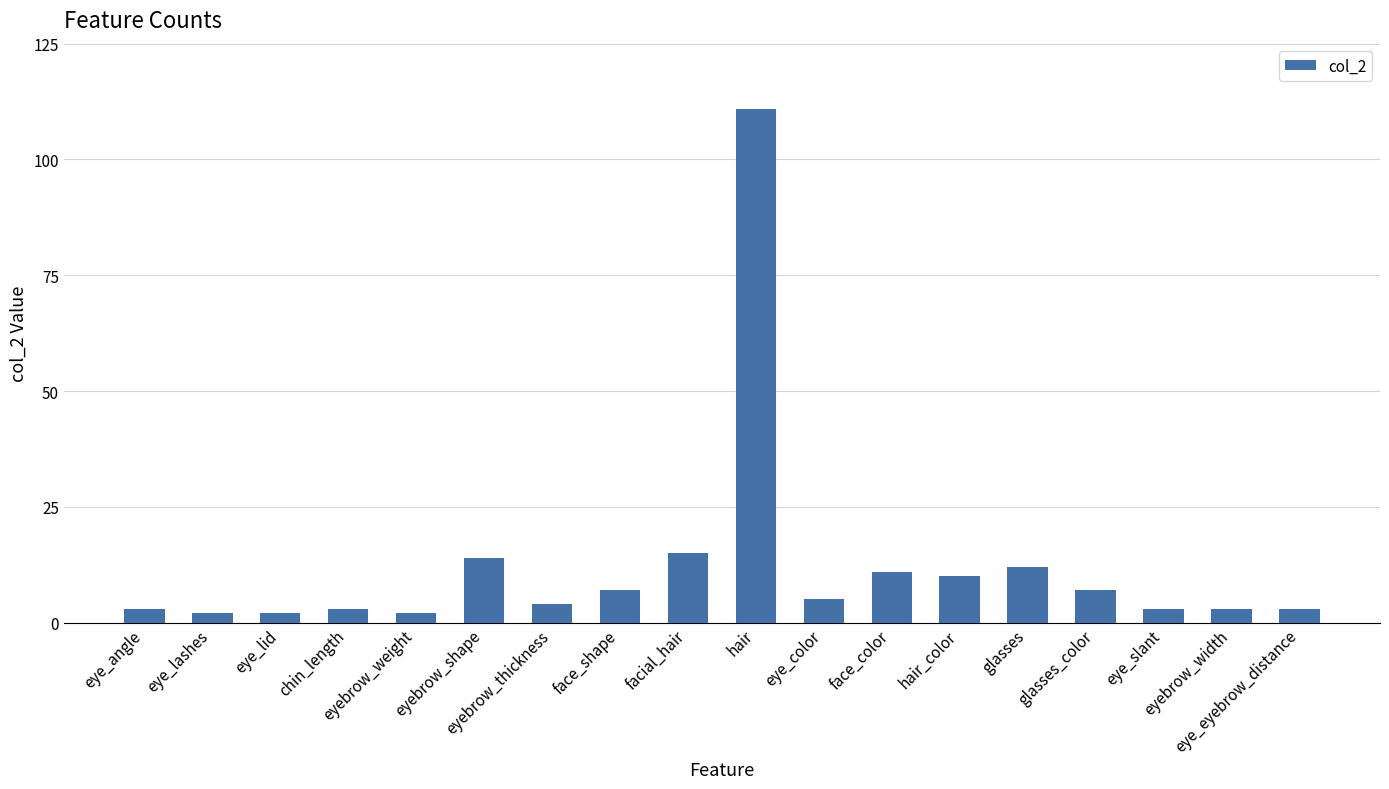

What is the label of the 12th bar from the right?

eyebrow_thickness